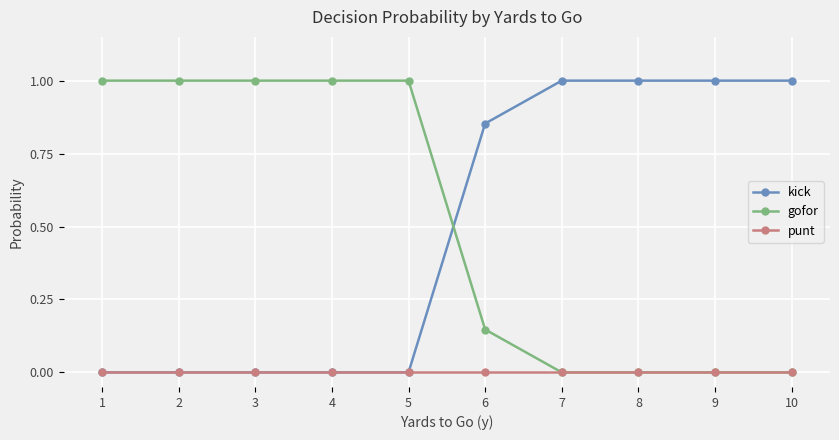

How many data points does each series have?

10